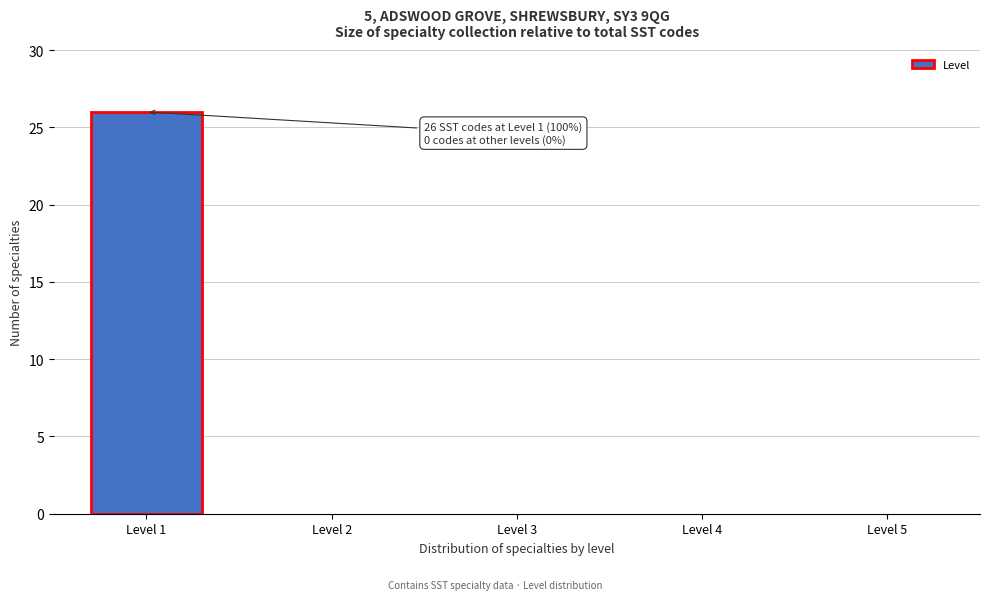

Reading right to left, what are all the values shown in this chart?

Level 5=0	Level 4=0	Level 3=0	Level 2=0	Level 1=26